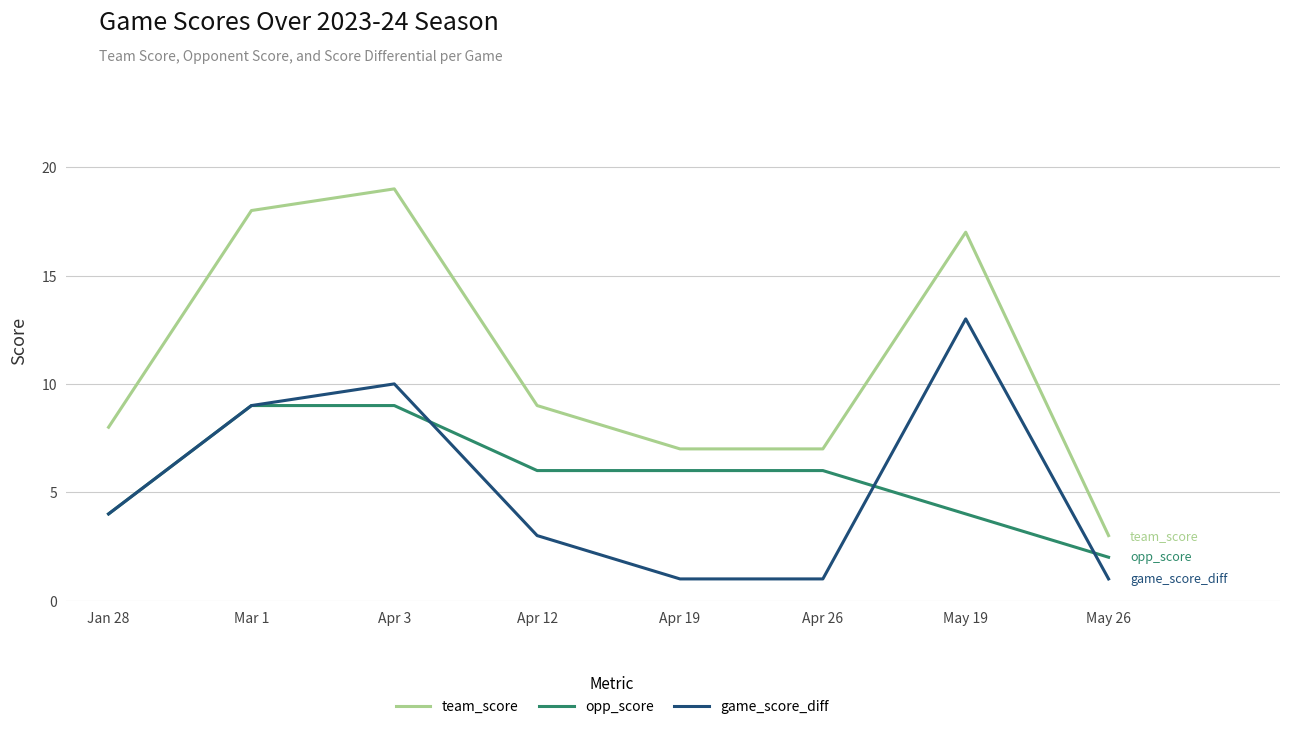

What is the difference between the second highest and minimum values in the game_score_diff series?

9